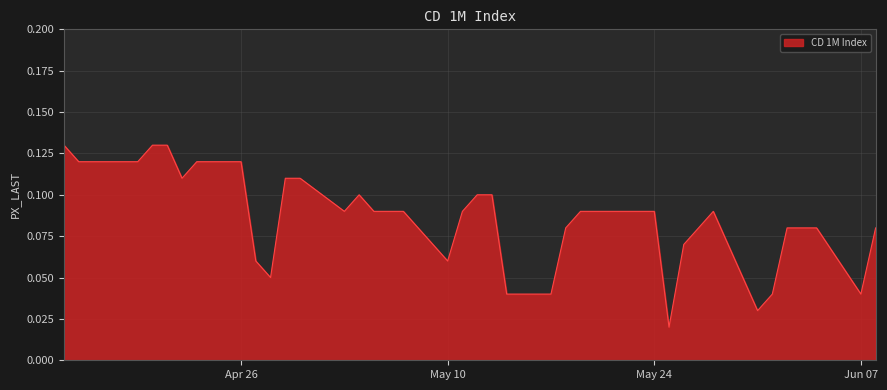

Is this an area chart (filled region under the line)?

Yes